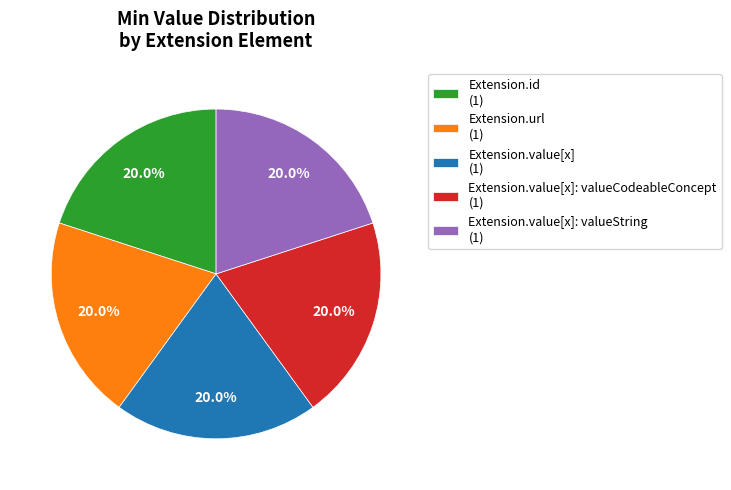

What percentage is NOT represented by Extension.value[x] (1)?

80.0%